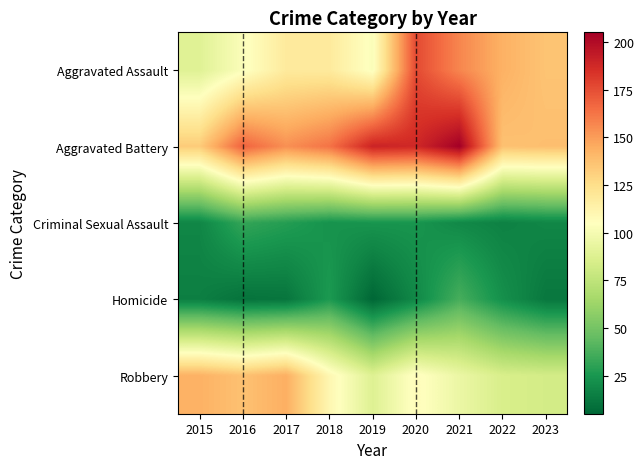

Count the number of data series in this chart.

5